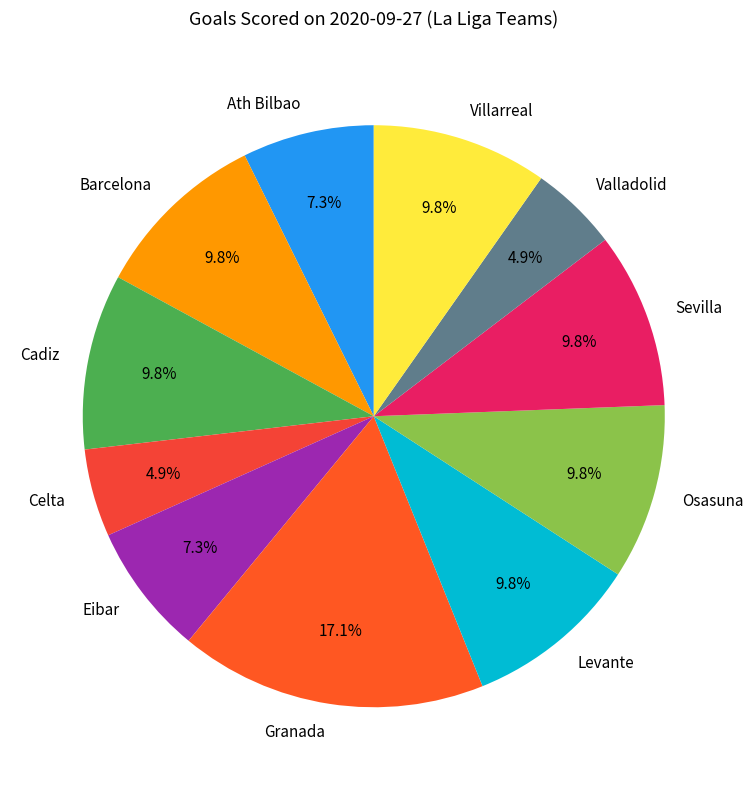

Is there a majority slice in this chart?

No